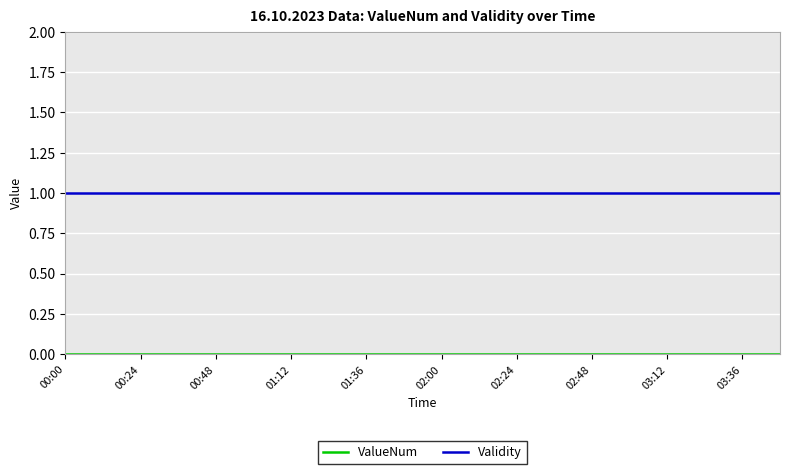

Which series has the largest total across all categories?

Validity